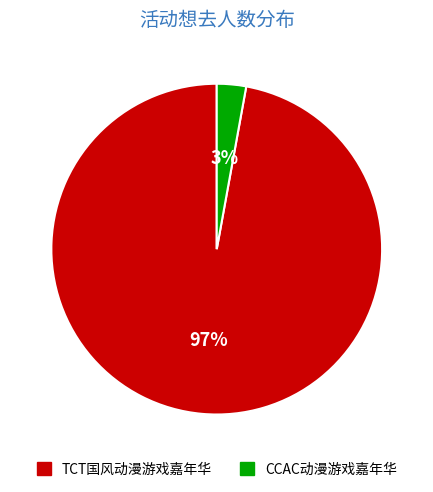

Which slice is the smallest?

CCAC动漫游戏嘉年华